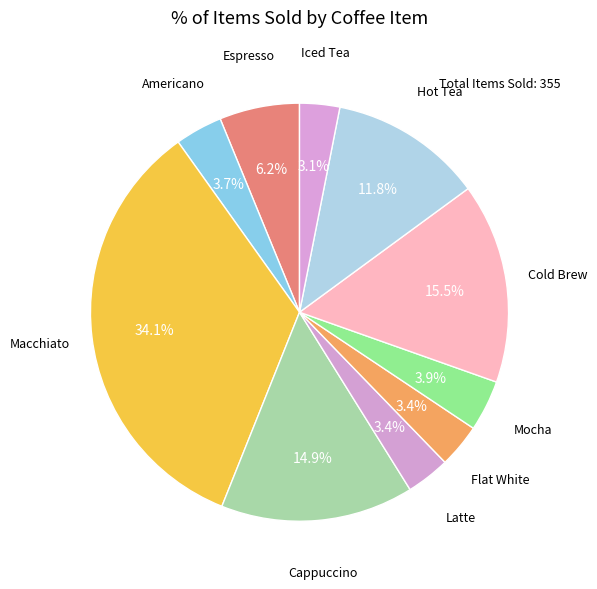

How many segments does this pie chart have?

10